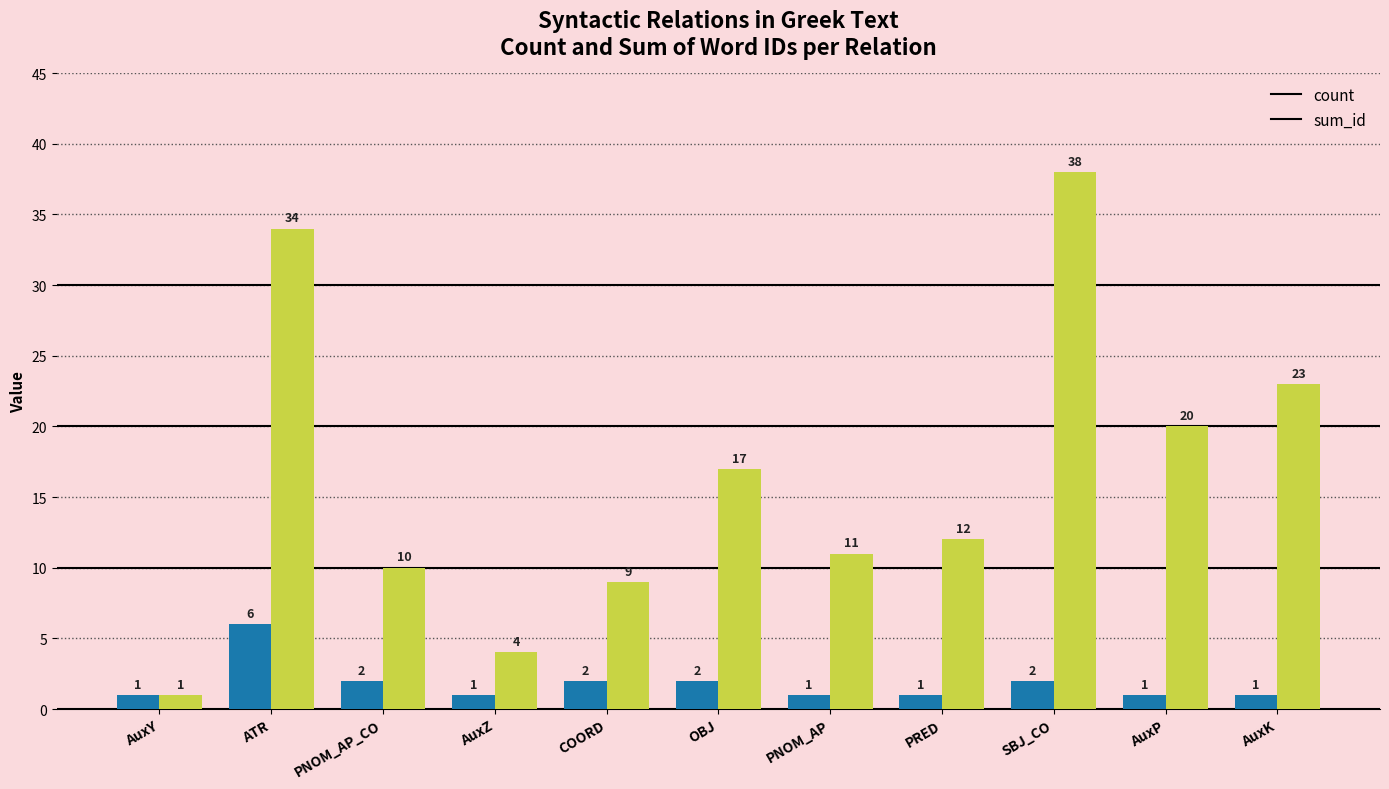

What is the highest value of the sum_id series?

38